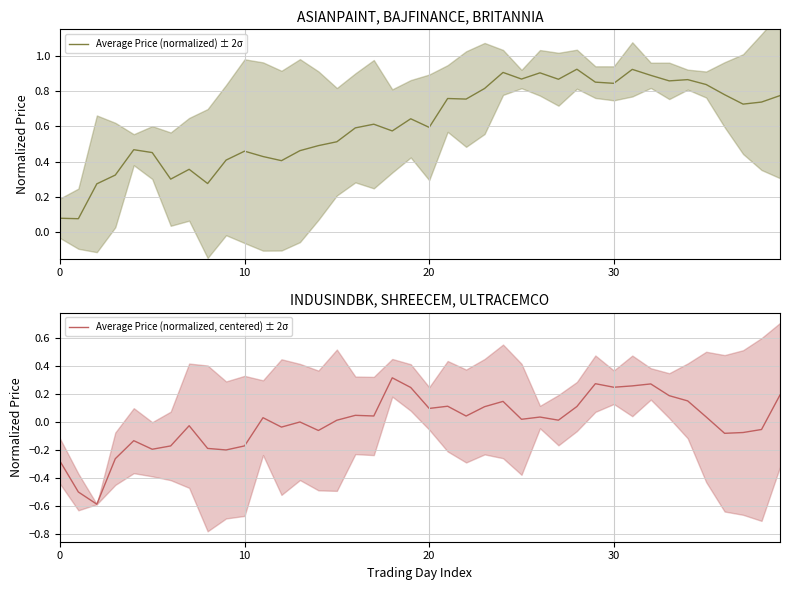

What are all the series names shown in the legend?

Average Price (normalized) ± 2σ, Average Price (normalized, centered) ± 2σ